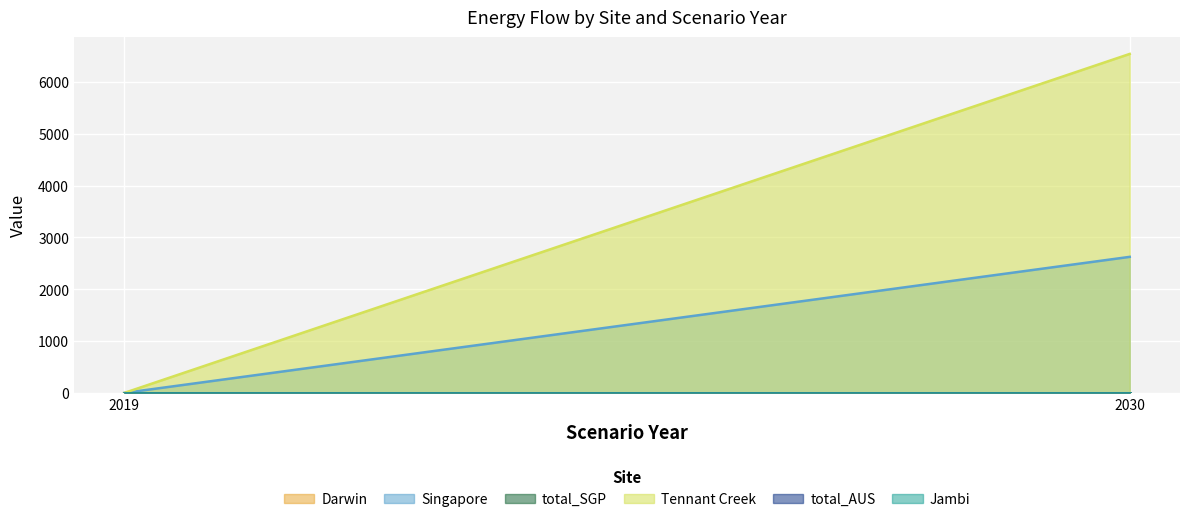

What is the sum of all Tennant Creek values?

6539.1